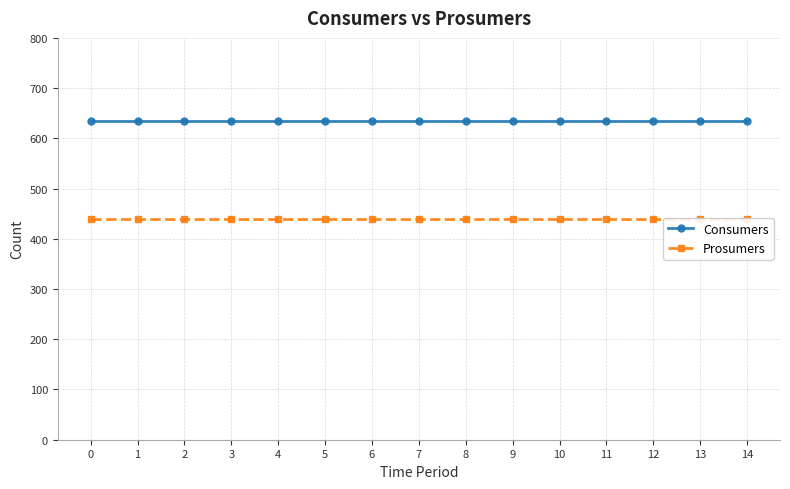

Count the number of categories in the chart.

15